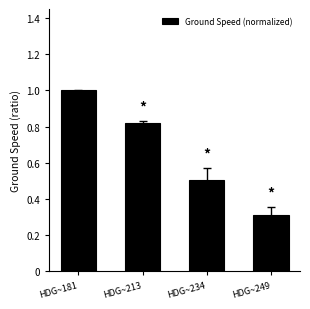

What is the change in value from HDG~181 to HDG~249?

-0.7